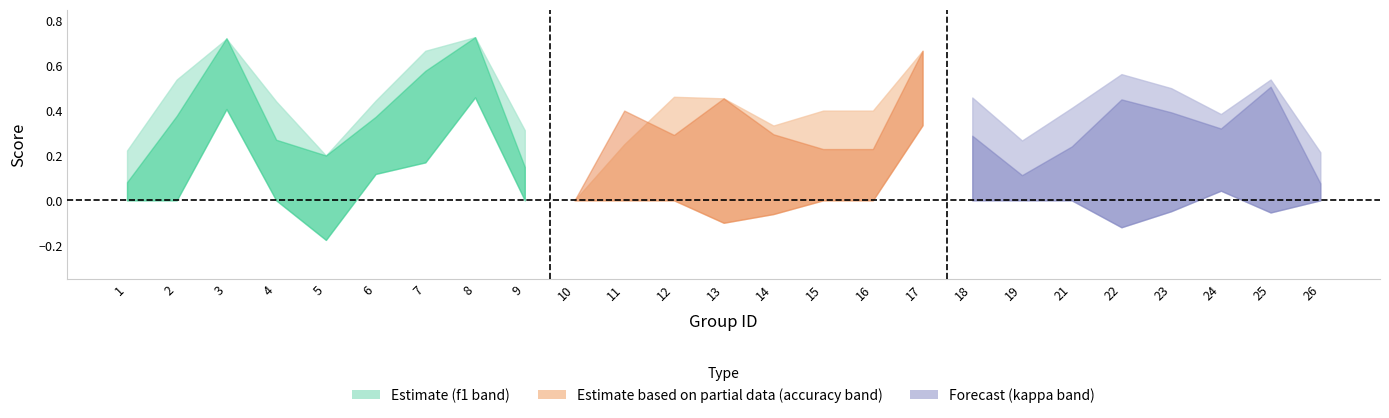

At which category is the sum across all series the highest?

8